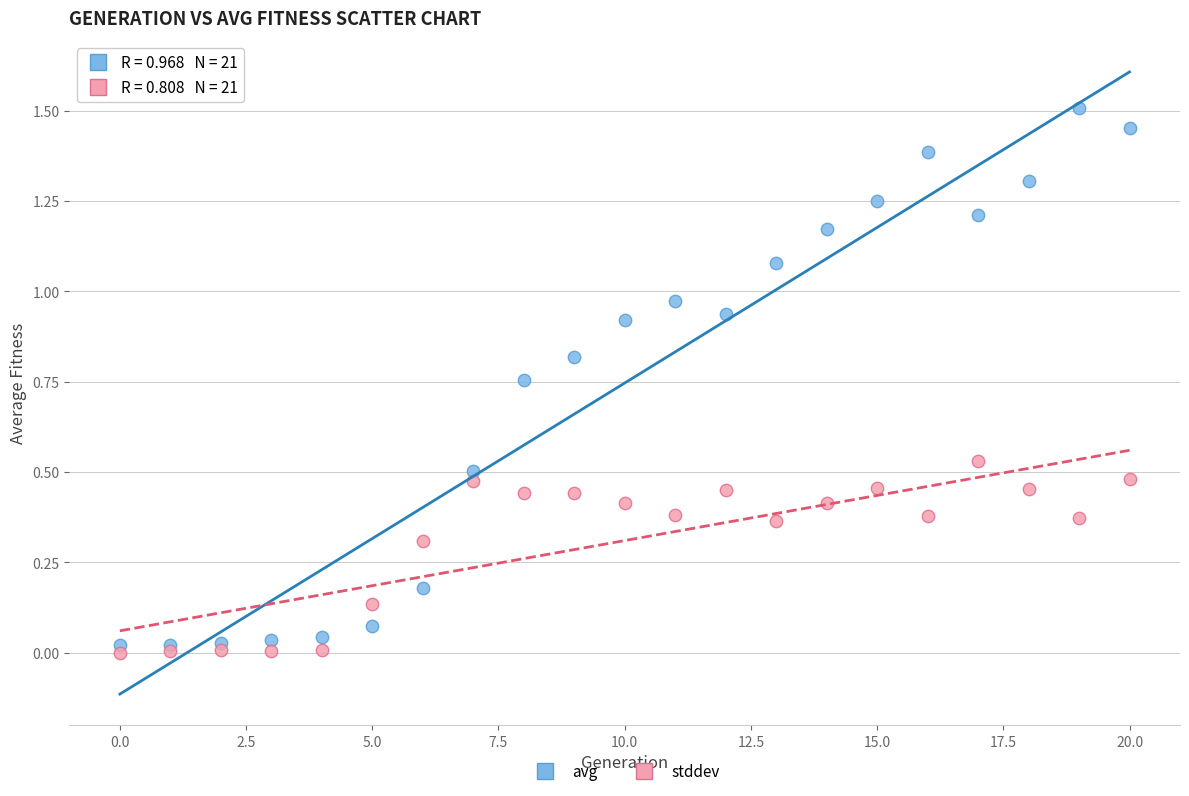

Which series has the widest spread of Y values?

avg